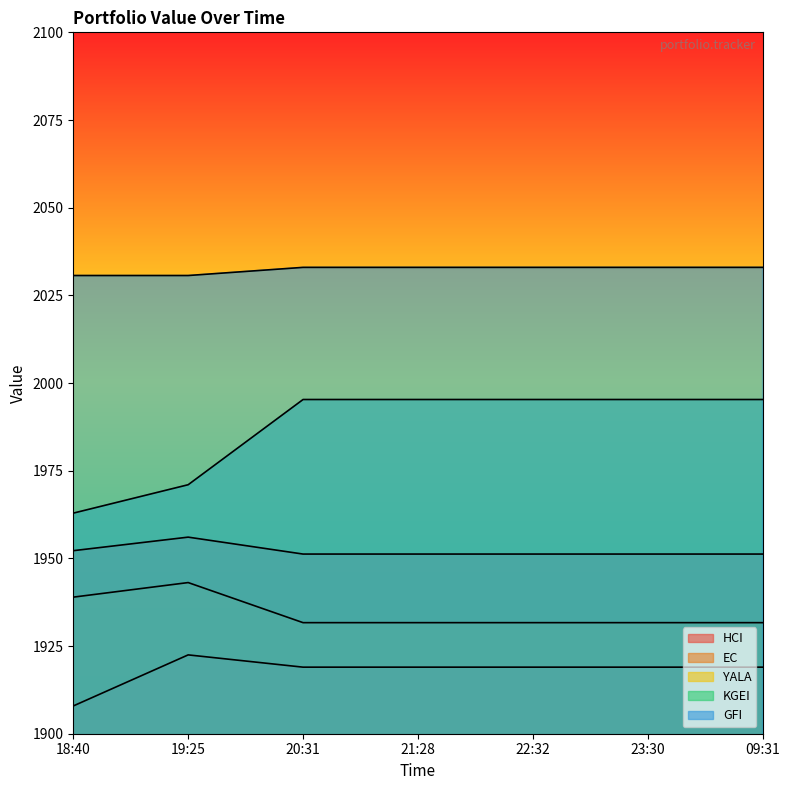

Which category has the lowest value in the EC series?

20:31